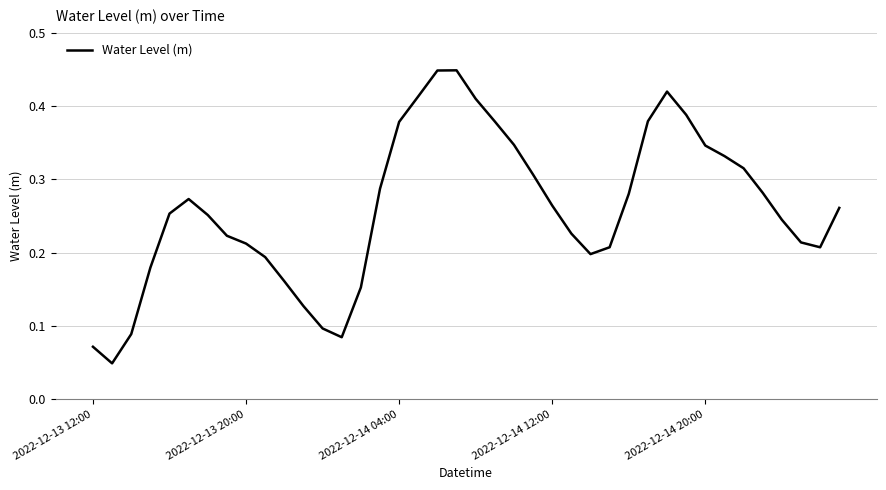

Does the chart display data point markers on the line(s)?

No